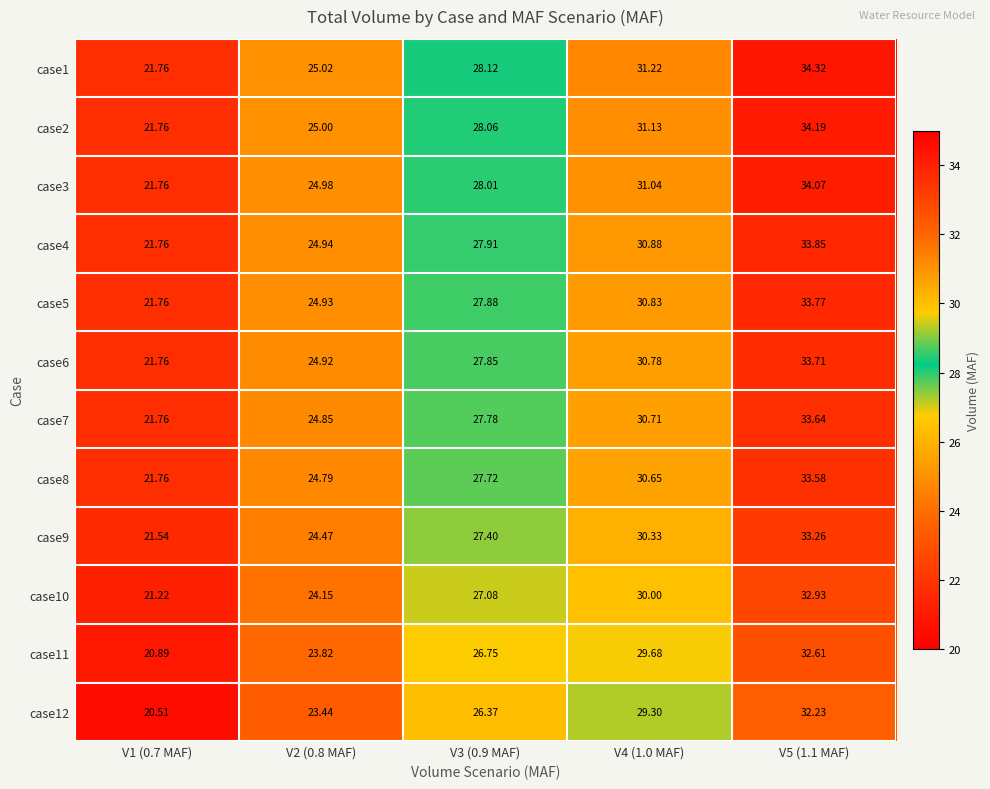

Reading left to right, what are all the values shown in this chart?

case1: V1 (0.7 MAF)=21.8	V2 (0.8 MAF)=25.0	V3 (0.9 MAF)=28.1	V4 (1.0 MAF)=31.2	V5 (1.1 MAF)=34.3
case2: V1 (0.7 MAF)=21.8	V2 (0.8 MAF)=25.0	V3 (0.9 MAF)=28.1	V4 (1.0 MAF)=31.1	V5 (1.1 MAF)=34.2
case3: V1 (0.7 MAF)=21.8	V2 (0.8 MAF)=25.0	V3 (0.9 MAF)=28.0	V4 (1.0 MAF)=31.0	V5 (1.1 MAF)=34.1
case4: V1 (0.7 MAF)=21.8	V2 (0.8 MAF)=24.9	V3 (0.9 MAF)=27.9	V4 (1.0 MAF)=30.9	V5 (1.1 MAF)=33.9
case5: V1 (0.7 MAF)=21.8	V2 (0.8 MAF)=24.9	V3 (0.9 MAF)=27.9	V4 (1.0 MAF)=30.8	V5 (1.1 MAF)=33.8
case6: V1 (0.7 MAF)=21.8	V2 (0.8 MAF)=24.9	V3 (0.9 MAF)=27.9	V4 (1.0 MAF)=30.8	V5 (1.1 MAF)=33.7
case7: V1 (0.7 MAF)=21.8	V2 (0.8 MAF)=24.9	V3 (0.9 MAF)=27.8	V4 (1.0 MAF)=30.7	V5 (1.1 MAF)=33.6
case8: V1 (0.7 MAF)=21.8	V2 (0.8 MAF)=24.8	V3 (0.9 MAF)=27.7	V4 (1.0 MAF)=30.6	V5 (1.1 MAF)=33.6
case9: V1 (0.7 MAF)=21.5	V2 (0.8 MAF)=24.5	V3 (0.9 MAF)=27.4	V4 (1.0 MAF)=30.3	V5 (1.1 MAF)=33.3
case10: V1 (0.7 MAF)=21.2	V2 (0.8 MAF)=24.1	V3 (0.9 MAF)=27.1	V4 (1.0 MAF)=30.0	V5 (1.1 MAF)=32.9
case11: V1 (0.7 MAF)=20.9	V2 (0.8 MAF)=23.8	V3 (0.9 MAF)=26.8	V4 (1.0 MAF)=29.7	V5 (1.1 MAF)=32.6
case12: V1 (0.7 MAF)=20.5	V2 (0.8 MAF)=23.4	V3 (0.9 MAF)=26.4	V4 (1.0 MAF)=29.3	V5 (1.1 MAF)=32.2